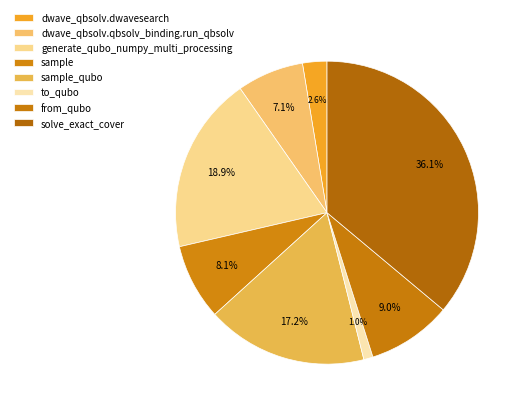

Is the sum of dwave_qbsolv.dwavesearch and from_qubo greater than half?

No